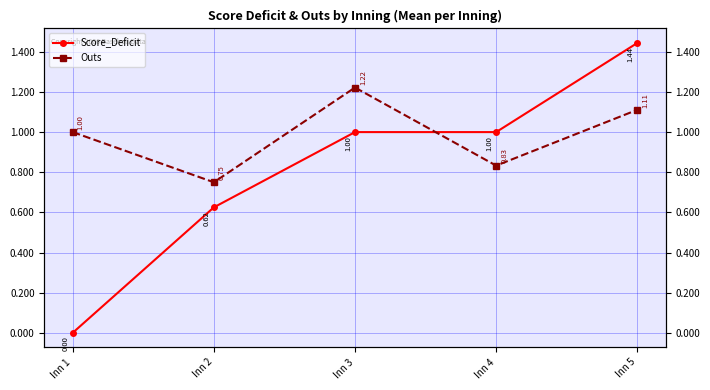

How many data points in Score_Deficit are less than 1?

2